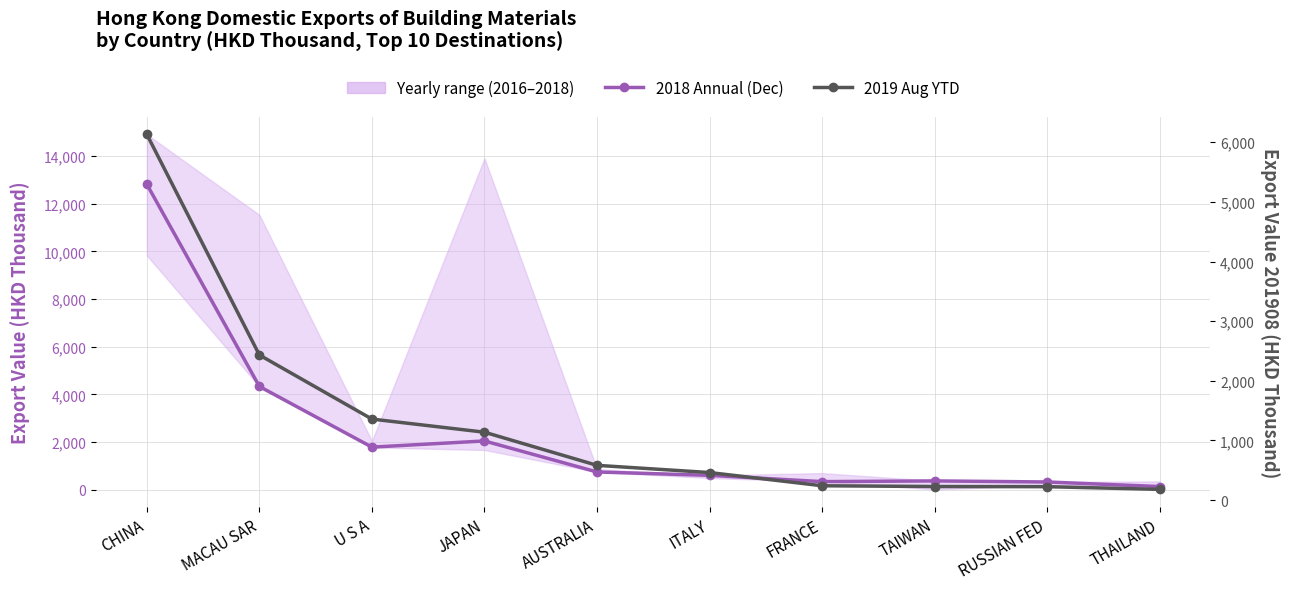

What is the greatest value displayed?

12822.0